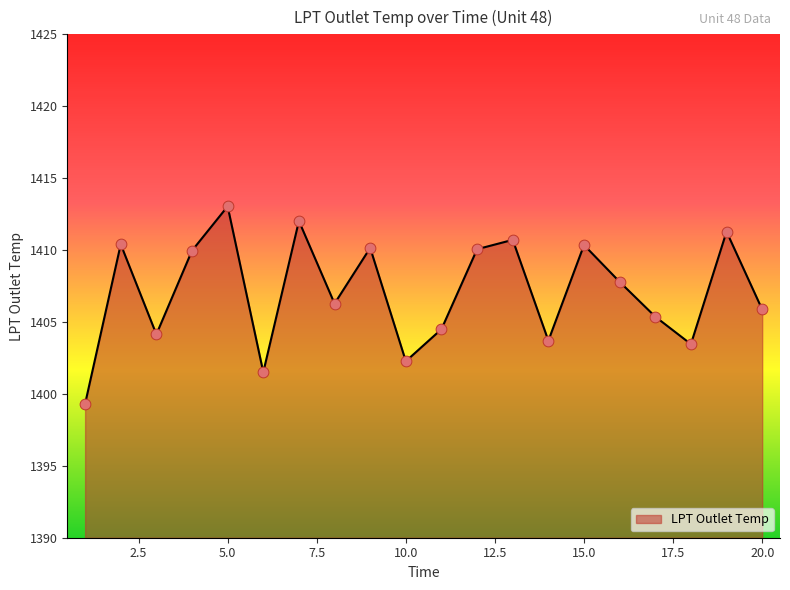

What is the greatest value displayed?

1413.0